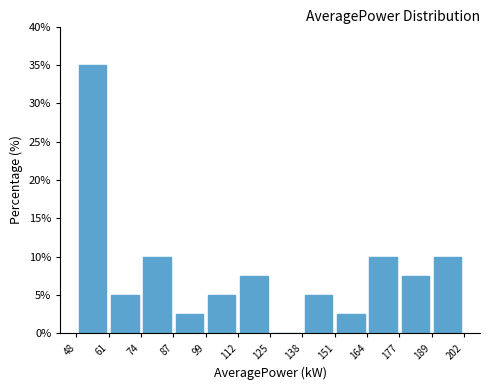

Reading left to right, list every bar in this chart as the range it spans on the x-axis followed by its height. The values are not printed on the chart, so give them approximately, as read against the axis.

48 to 61: 35.0
61 to 74: 5.0
74 to 87: 10.0
87 to 99: 2.5
99 to 112: 5.0
112 to 125: 7.5
125 to 138: 0
138 to 151: 5.0
151 to 164: 2.5
164 to 177: 10.0
177 to 189: 7.5
189 to 202: 10.0